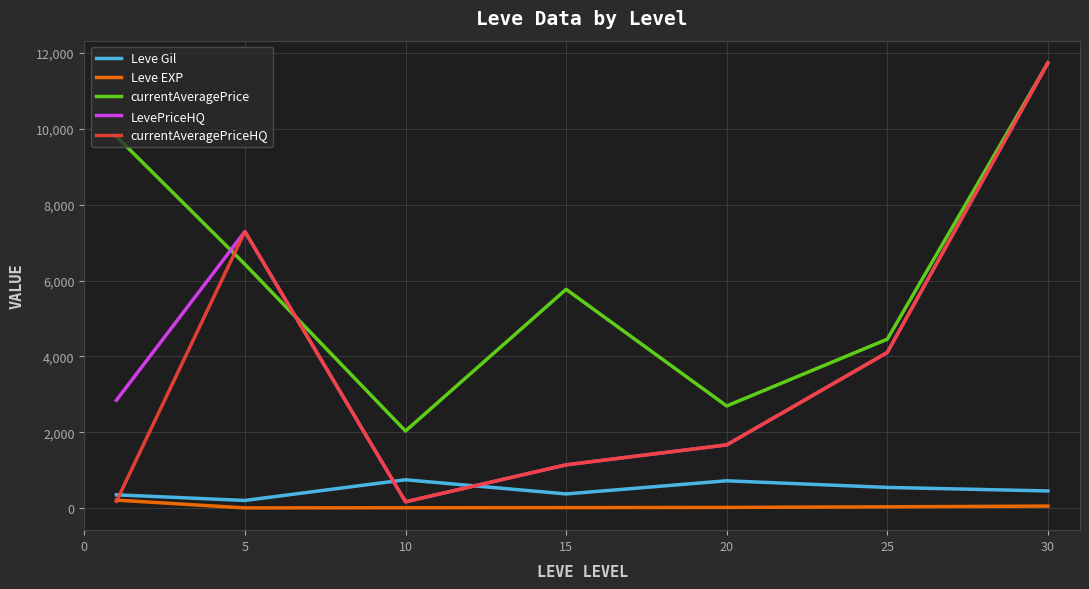

What is the maximum value shown in the chart?

11737.0